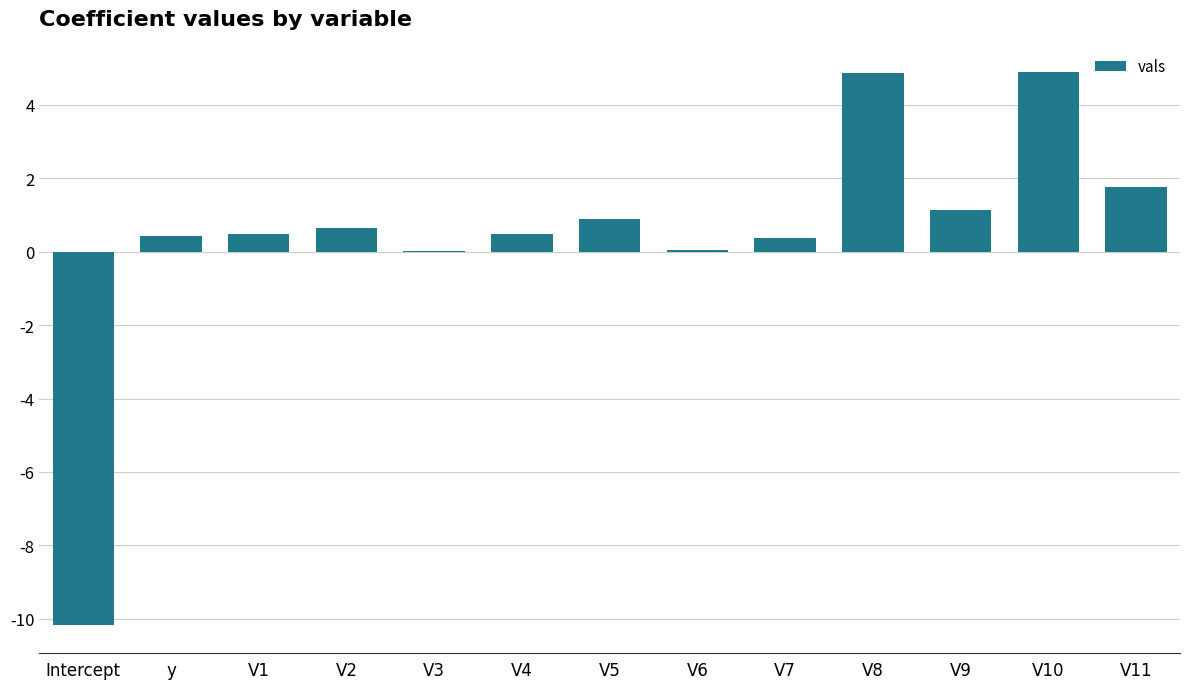

Are the bars horizontal?

No